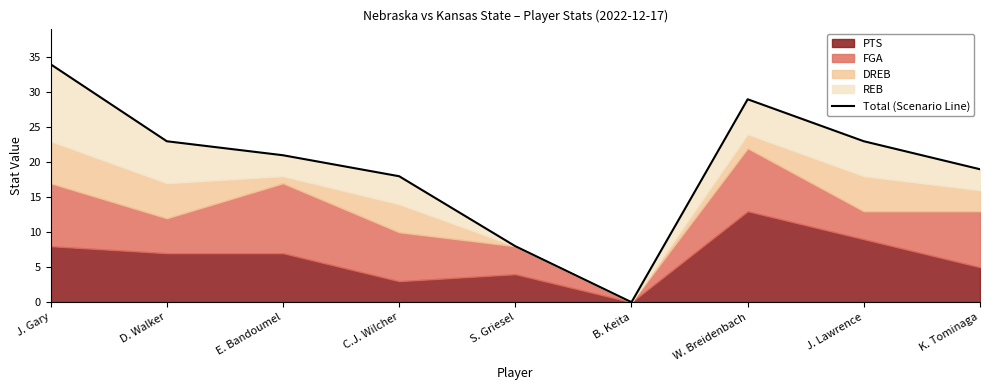

The value at E. Bandoumel is 21. True or false?

True